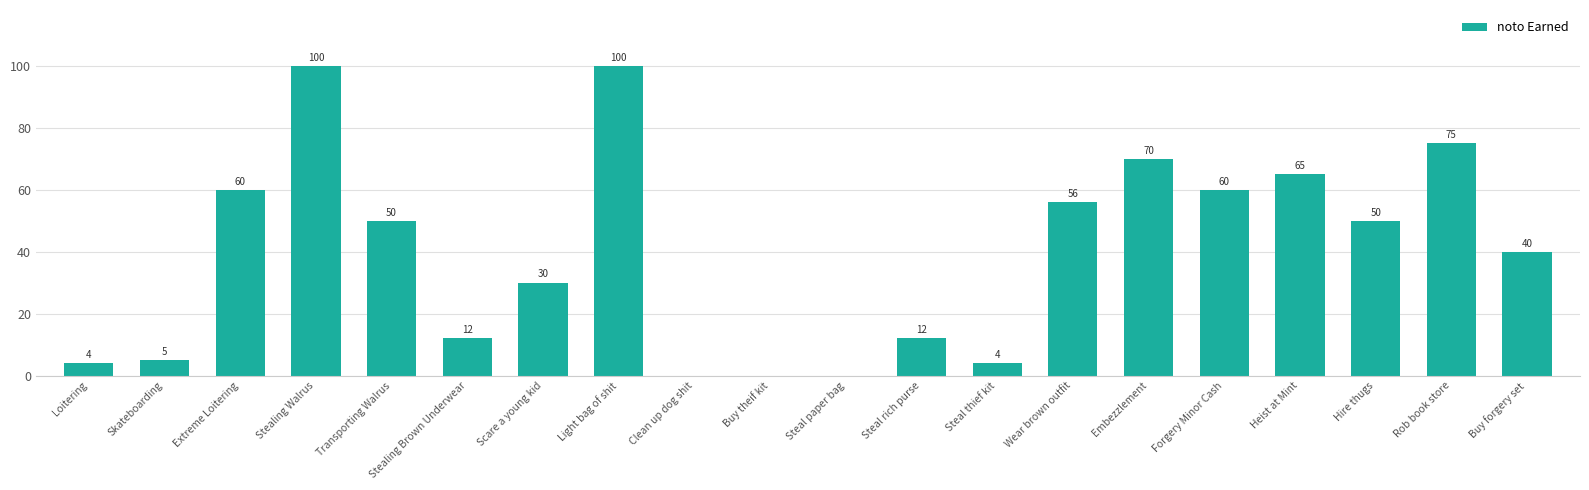

The chart shows a value of 170 at Stealing Walrus. True or false?

False